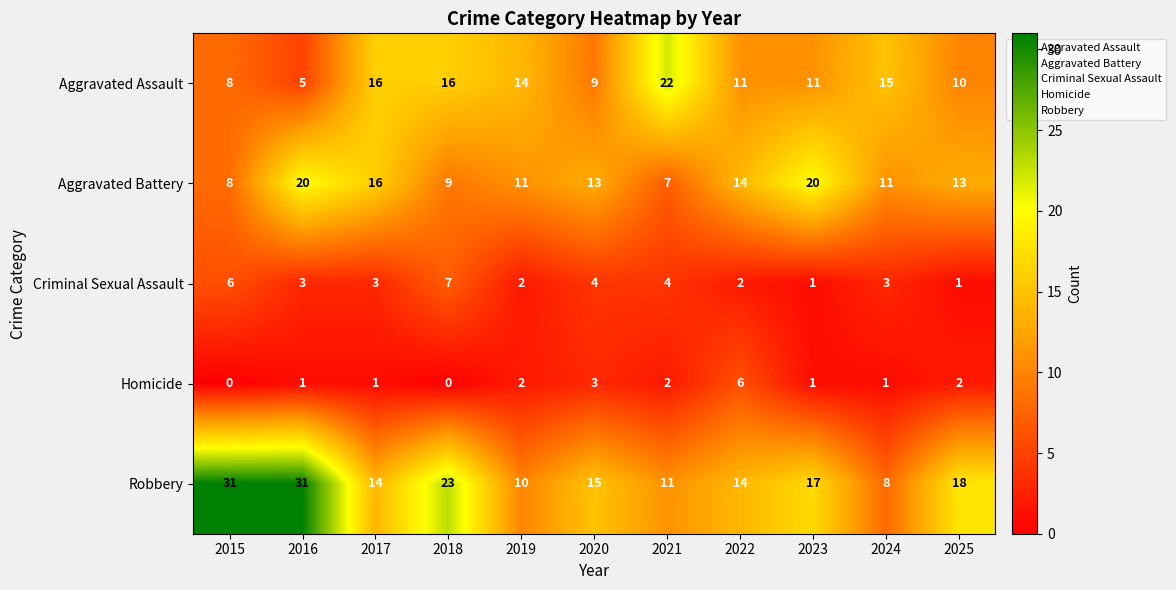

Rank the series at 2020 from lowest to highest value.

Homicide, Criminal Sexual Assault, Aggravated Assault, Aggravated Battery, Robbery